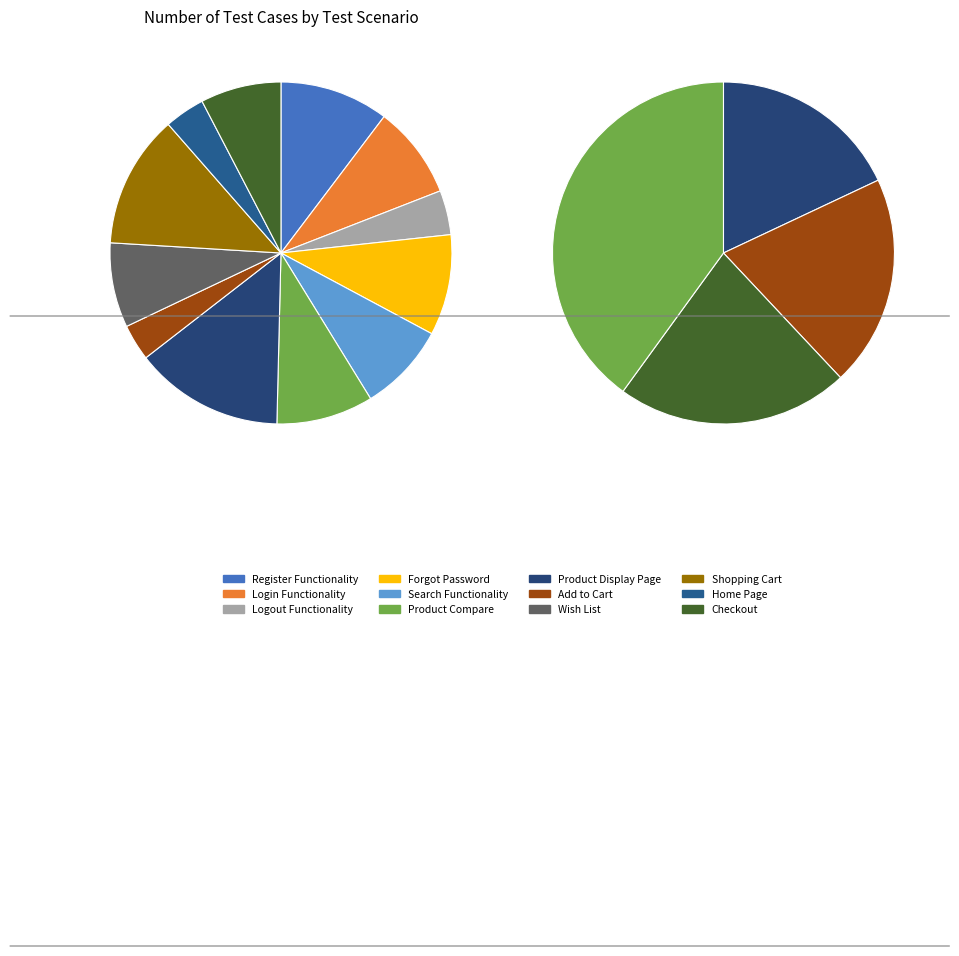

What is the change in value from Register Functionality to Product Display Page?

+10